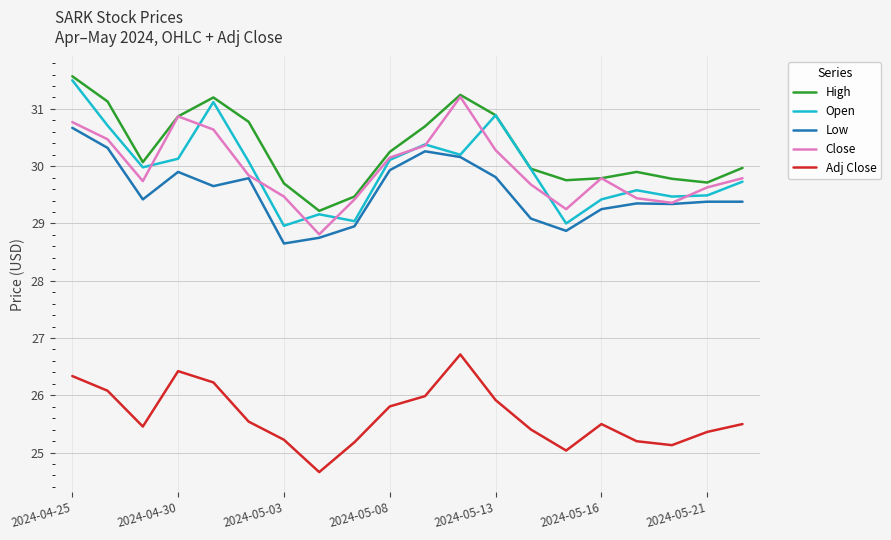

What is the smallest value displayed?

24.7